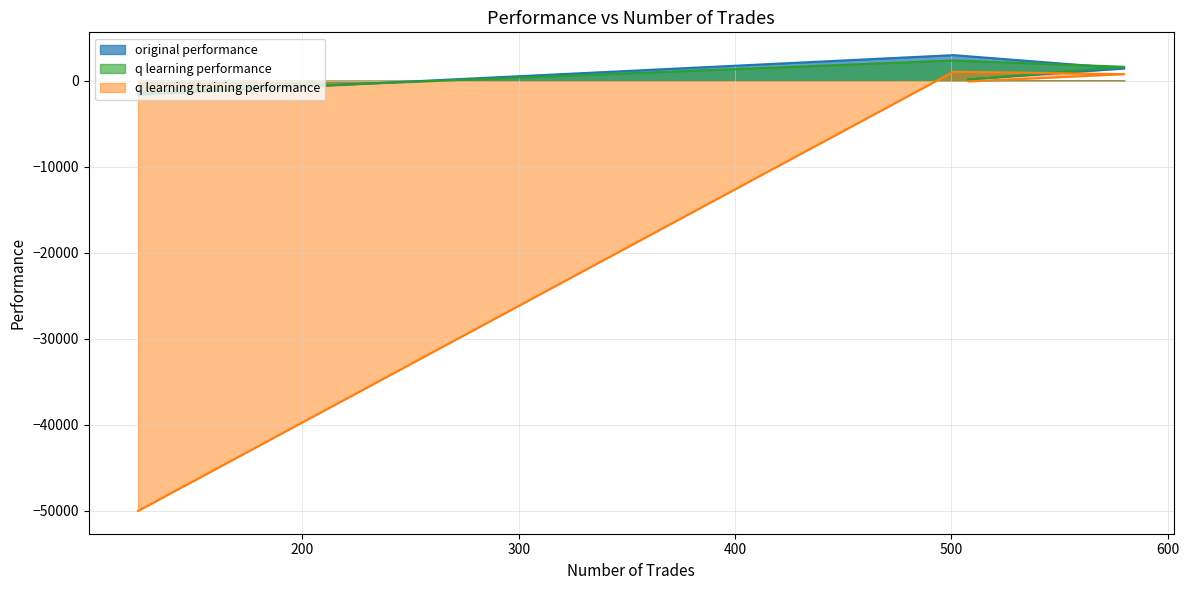

True or false: original performance has more than 2 interior local peaks.

False